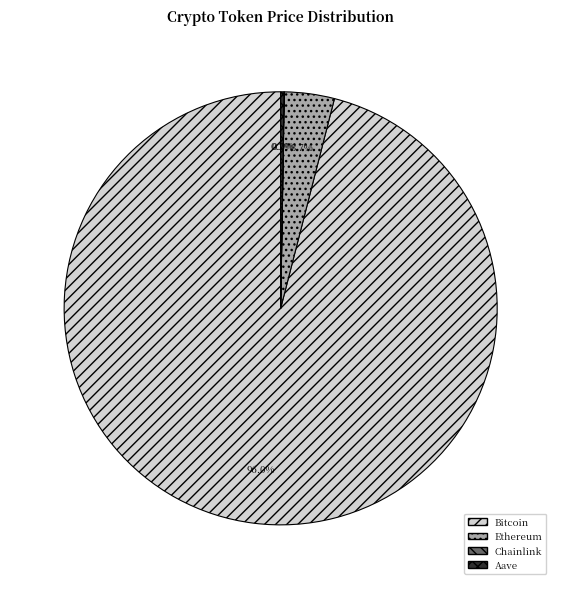

Is there any slice that represents more than half of the pie?

Yes